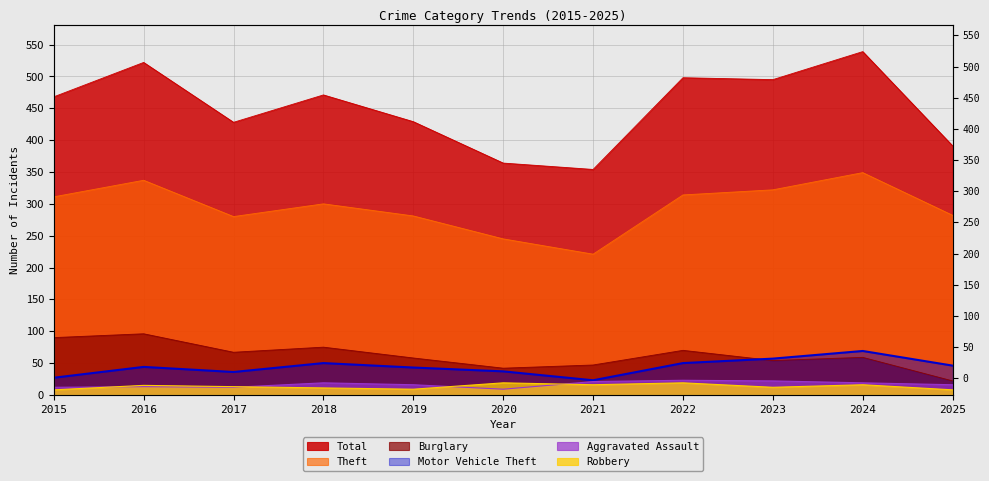

Where is Total nearest to the value 446?

2019